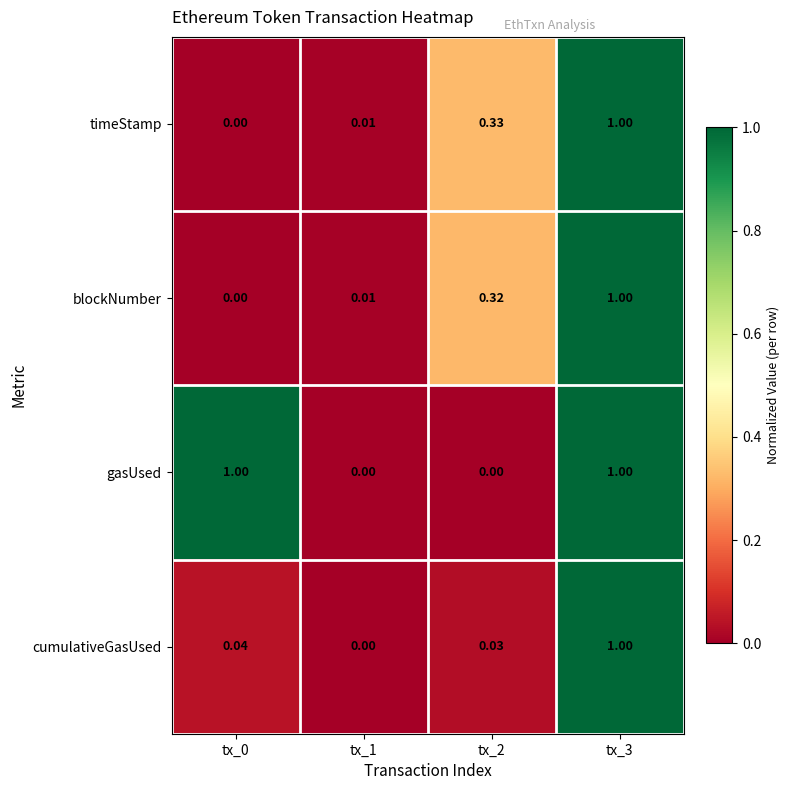

Which series changed the most between tx_0 and tx_2?

gasUsed